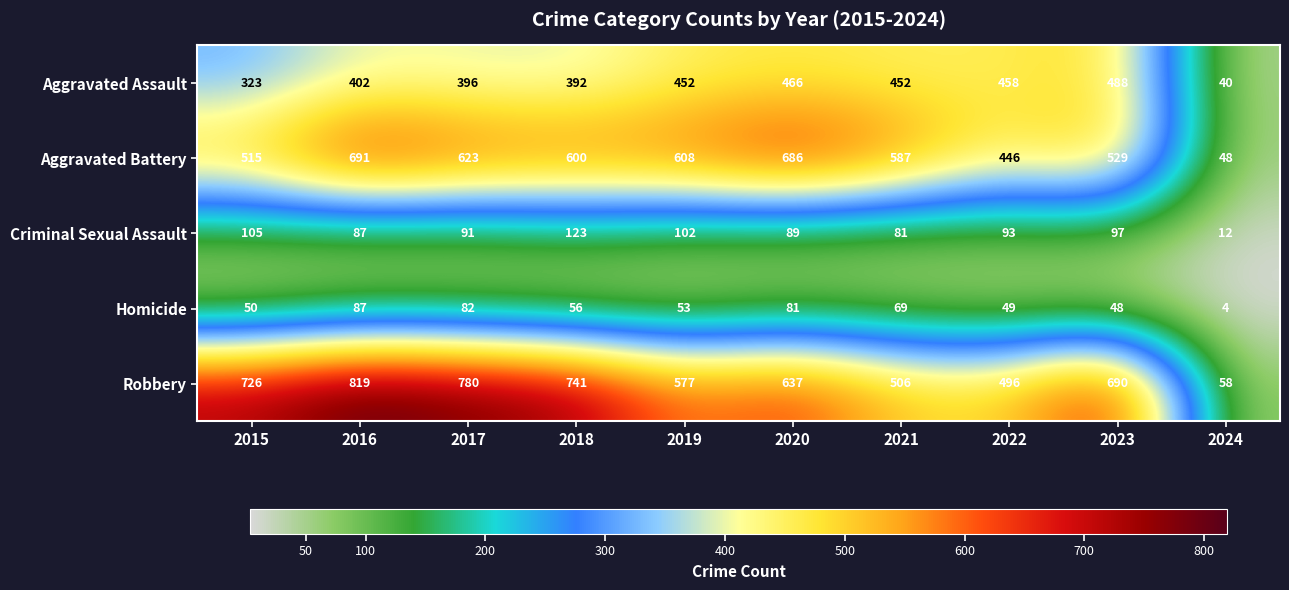

The Aggravated Assault series shows 392 at 2018. True or false?

True